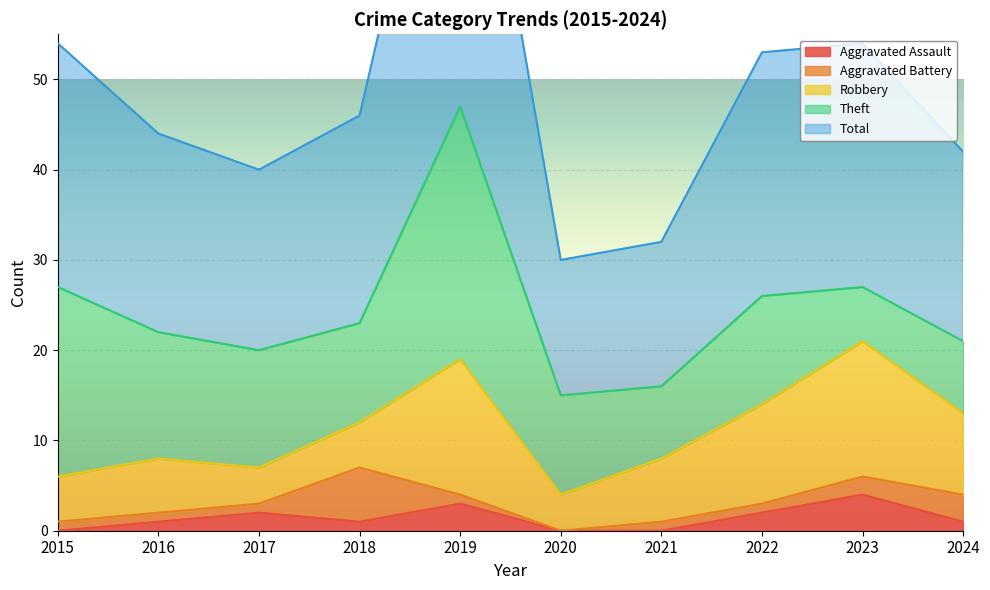

What is the average value of the Robbery series?

8